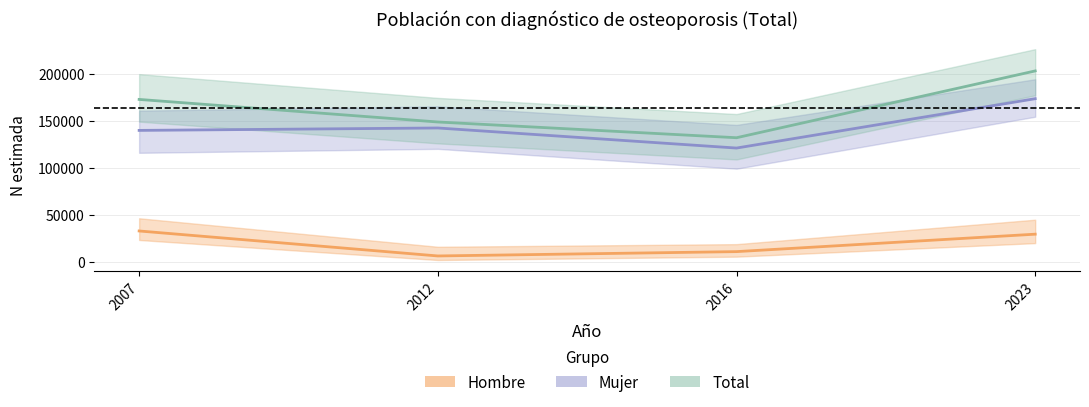

Which category has the highest value across all series?

2023